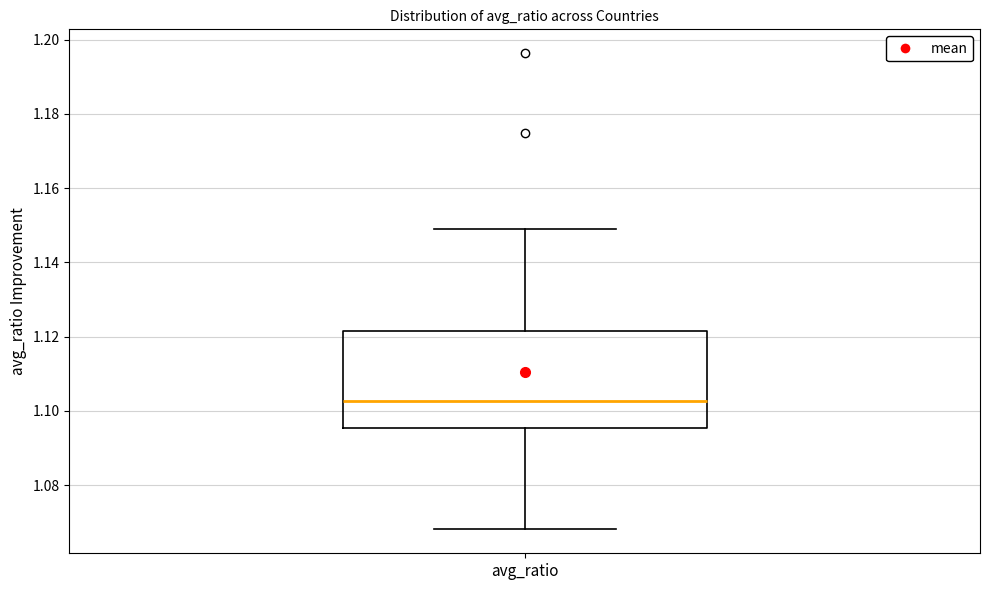

Read this box plot against the y-axis: the position of the median line, the range covered by the box, and the ends of both whiskers. The values are not printed on the chart, so give them approximately, as read against the axis.

median 1.102, box 1.096 to 1.122, whiskers 1.068 to 1.148